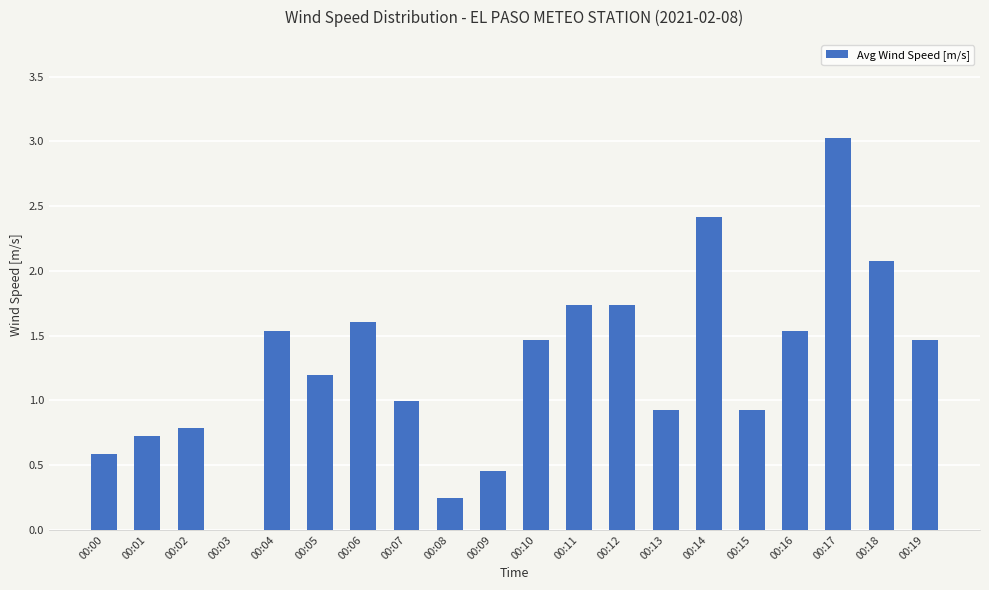

What is the change in value from 00:13 to 00:19?

+0.5